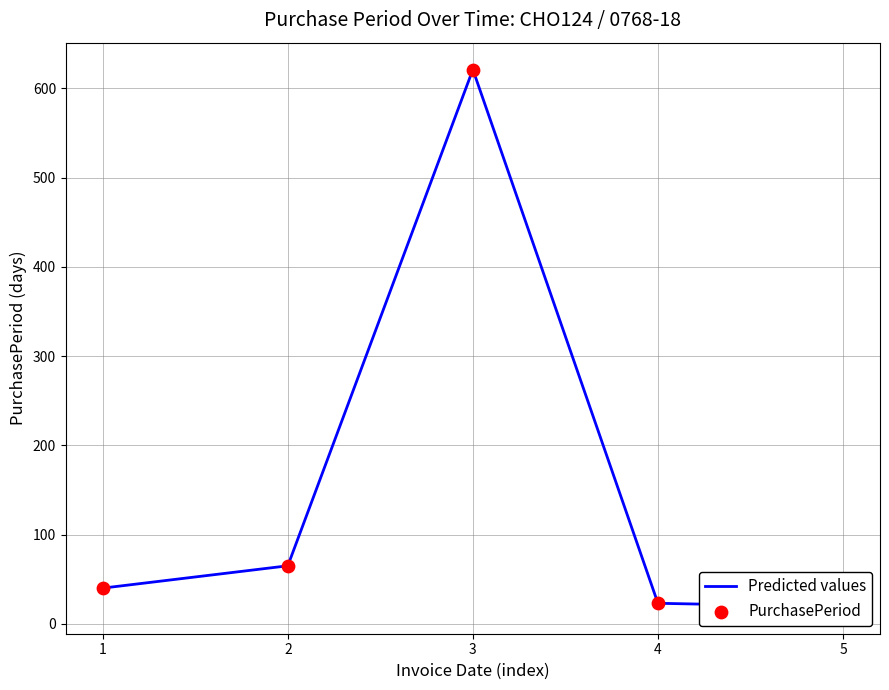

At how many categories does at least one series exceed 442?

1